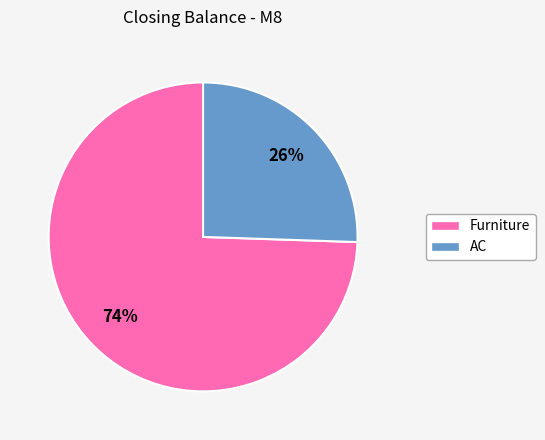

Which slice is the smallest?

AC